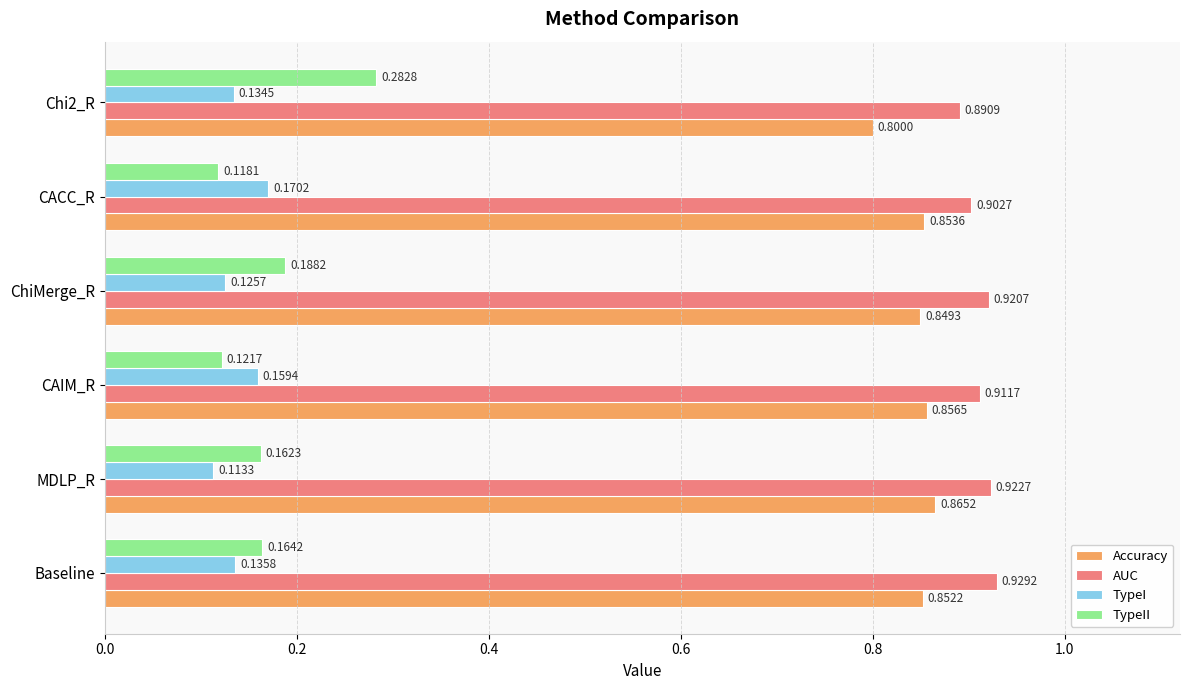

What is the sum of the AUC values at CAIM_R and ChiMerge_R?

1.8